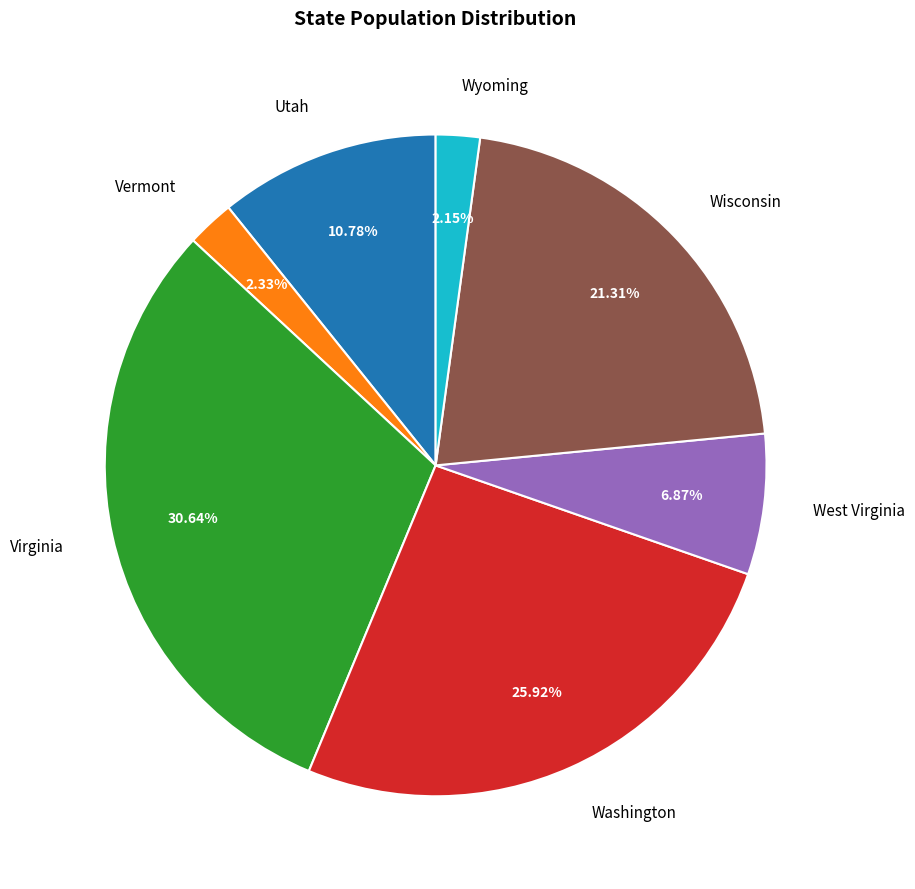

What percentage is NOT represented by Virginia?

69.4%